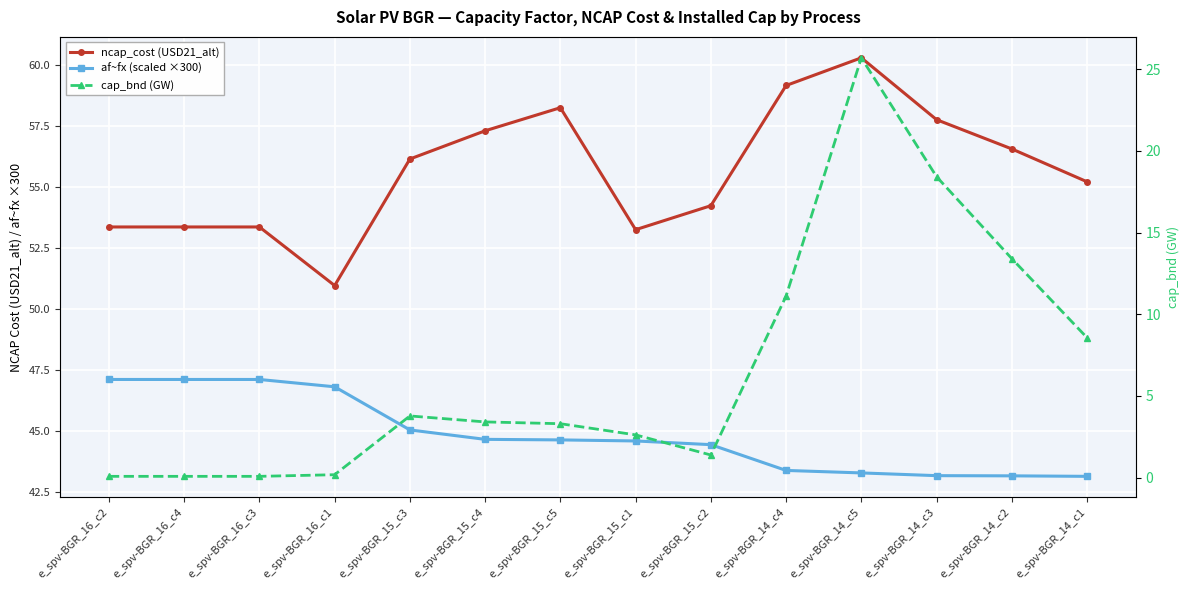

At which label does af~fx (scaled ×300) first exceed 44?

e_spv-BGR_16_c2